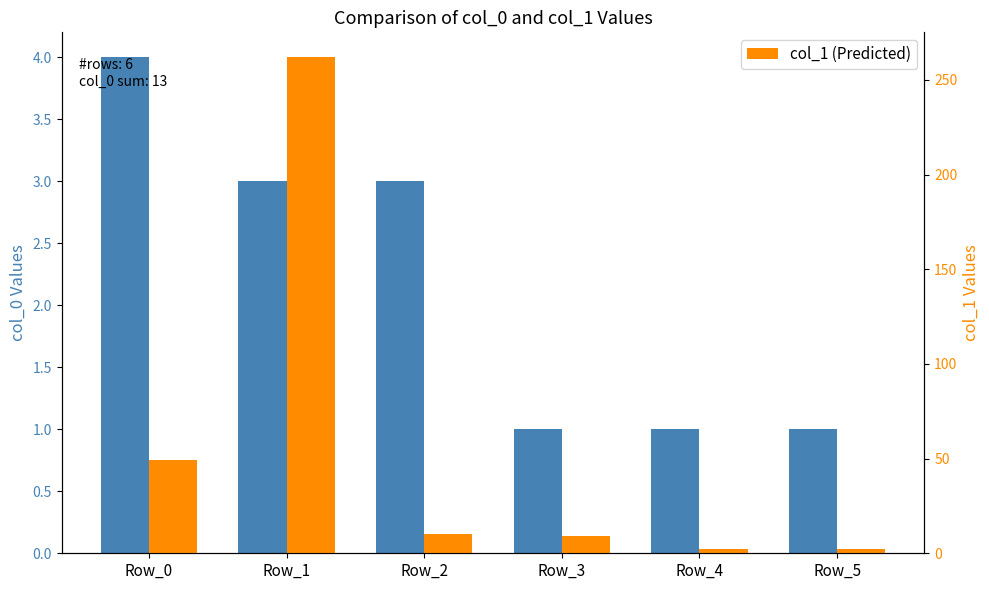

Count the number of categories in the chart.

6